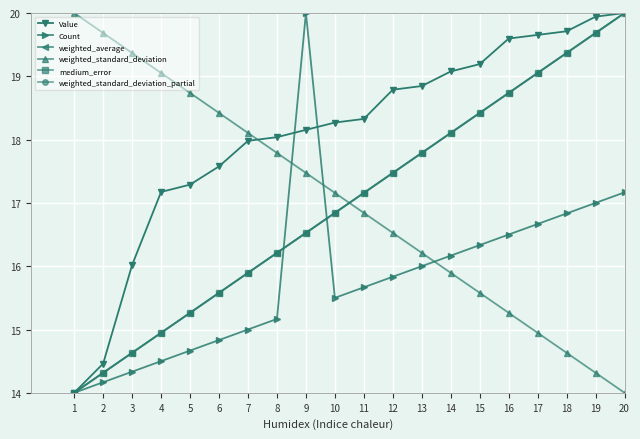

Reading right to left, list all the values displayed in this chart.

Value: 20=20.0	19=19.9	18=19.7	17=19.7	16=19.6	15=19.2	14=19.1	13=18.8	12=18.8	11=18.3	10=18.3	9=18.2	8=18.0	7=18.0	6=17.6	5=17.3	4=17.2	3=16.0	2=14.5	1=14.0
Count: 20=17.2	19=17.0	18=16.8	17=16.7	16=16.5	15=16.3	14=16.2	13=16.0	12=15.8	11=15.7	10=15.5	9=20.0	8=15.2	7=15.0	6=14.8	5=14.7	4=14.5	3=14.3	2=14.2	1=14.0
weighted_average: 20=20.0	19=19.7	18=19.4	17=19.1	16=18.7	15=18.4	14=18.1	13=17.8	12=17.5	11=17.2	10=16.8	9=16.5	8=16.2	7=15.9	6=15.6	5=15.3	4=14.9	3=14.6	2=14.3	1=14.0
weighted_standard_deviation: 20=14.0	19=14.3	18=14.6	17=14.9	16=15.3	15=15.6	14=15.9	13=16.2	12=16.5	11=16.8	10=17.2	9=17.5	8=17.8	7=18.1	6=18.4	5=18.7	4=19.1	3=19.4	2=19.7	1=20.0
medium_error: 20=20.0	19=19.7	18=19.4	17=19.1	16=18.7	15=18.4	14=18.1	13=17.8	12=17.5	11=17.2	10=16.8	9=16.5	8=16.2	7=15.9	6=15.6	5=15.3	4=14.9	3=14.6	2=14.3	1=14.0
weighted_standard_deviation_partial: 20=20.0	19=19.7	18=19.4	17=19.1	16=18.7	15=18.4	14=18.1	13=17.8	12=17.5	11=17.2	10=16.8	9=16.5	8=16.2	7=15.9	6=15.6	5=15.3	4=14.9	3=14.6	2=14.3	1=14.0